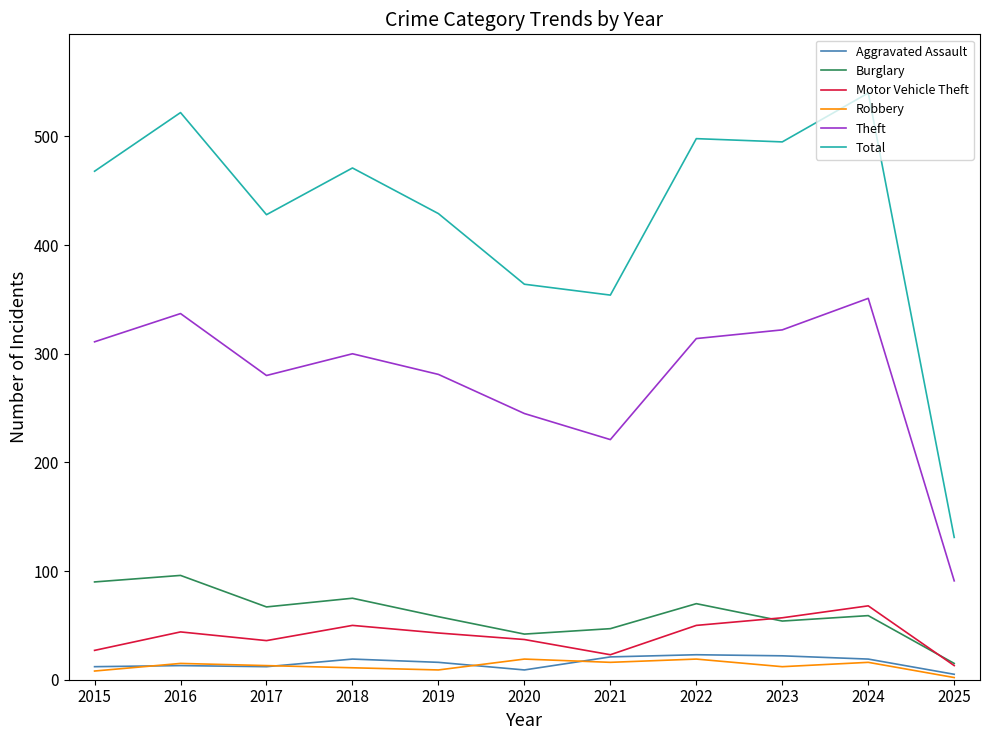

At how many categories does at least one series exceed 474?

4